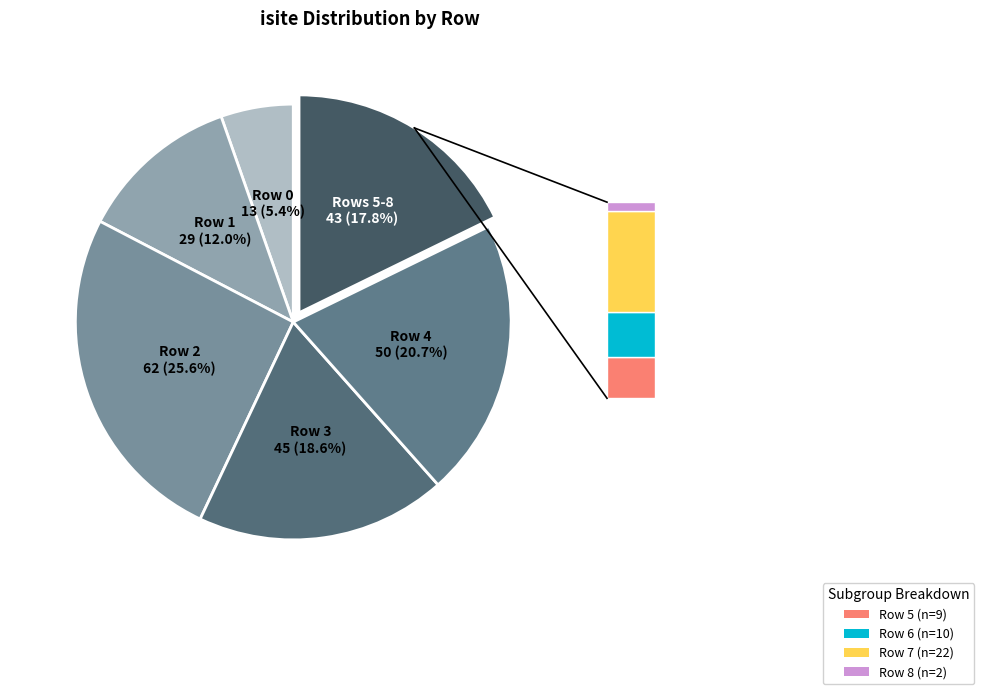

Count the number of slices in the pie.

6